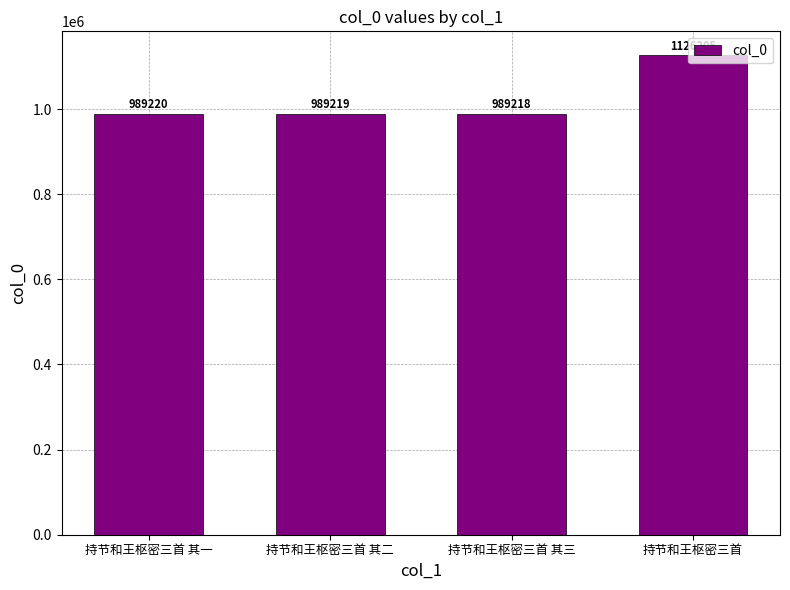

What is the maximum value shown in the chart?

1126205